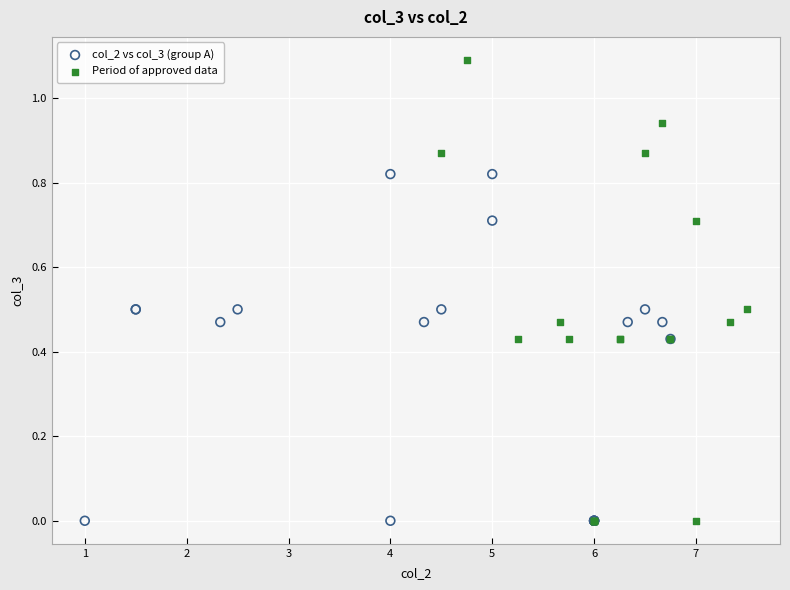

Which series reaches the maximum Y coordinate?

Period of approved data